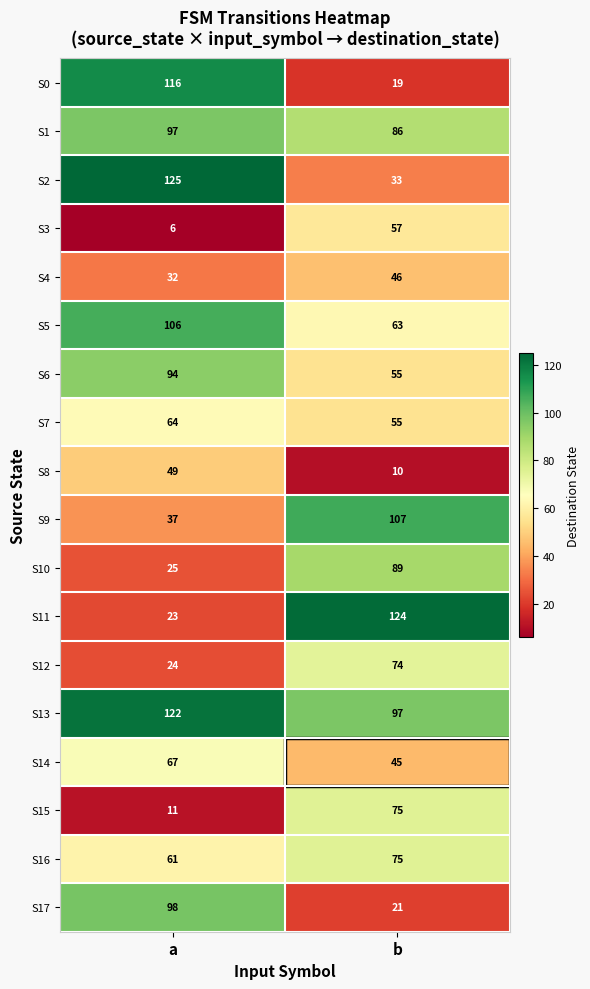

Which series changed the most between a and b?

S11